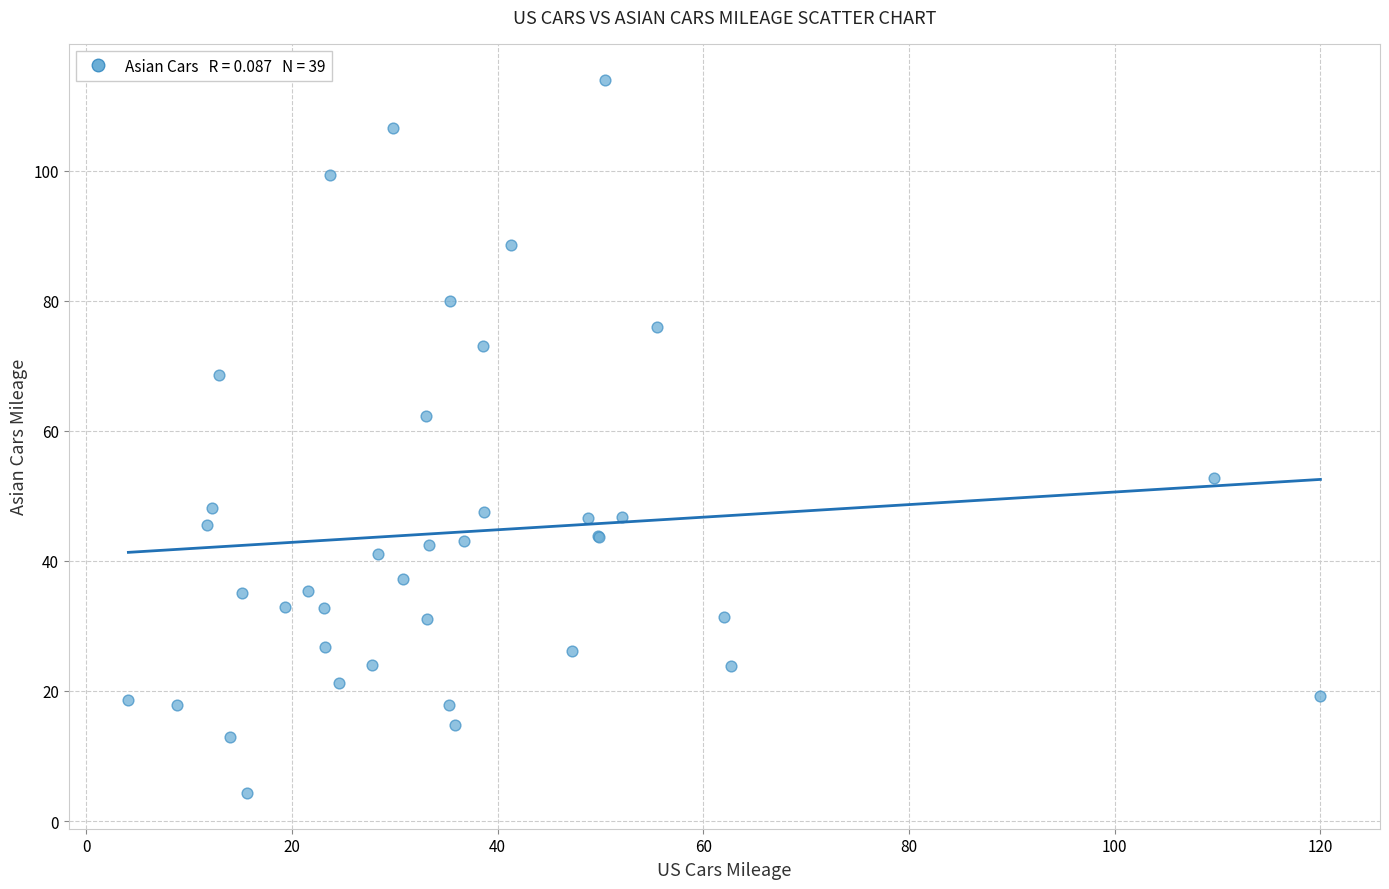

What Y value in the scatter plot is closest to 59?

62.3